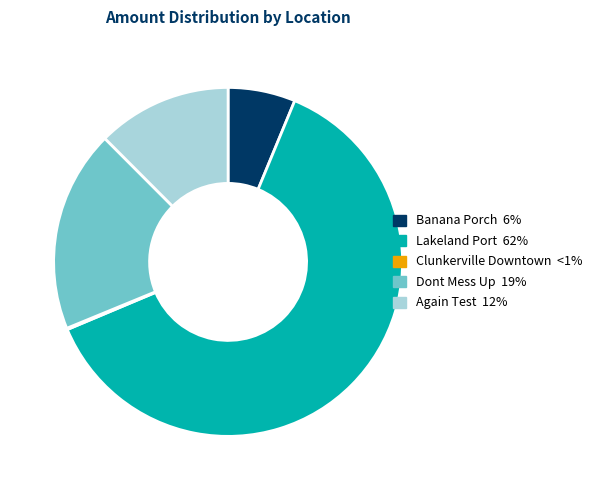

Which slice represents more than half of the pie?

Lakeland Port